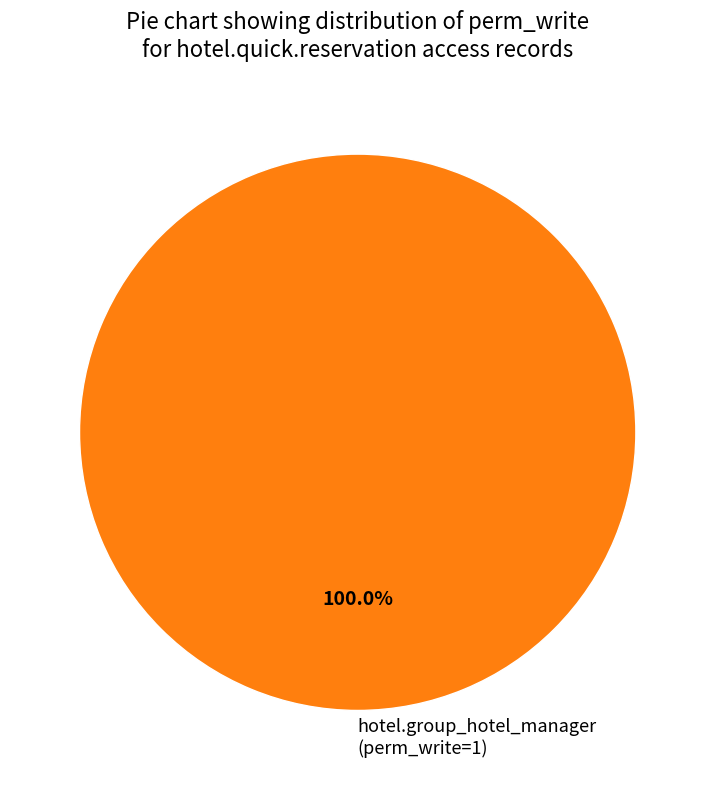

What is the majority slice?

hotel.group_hotel_manager (perm_write=1)